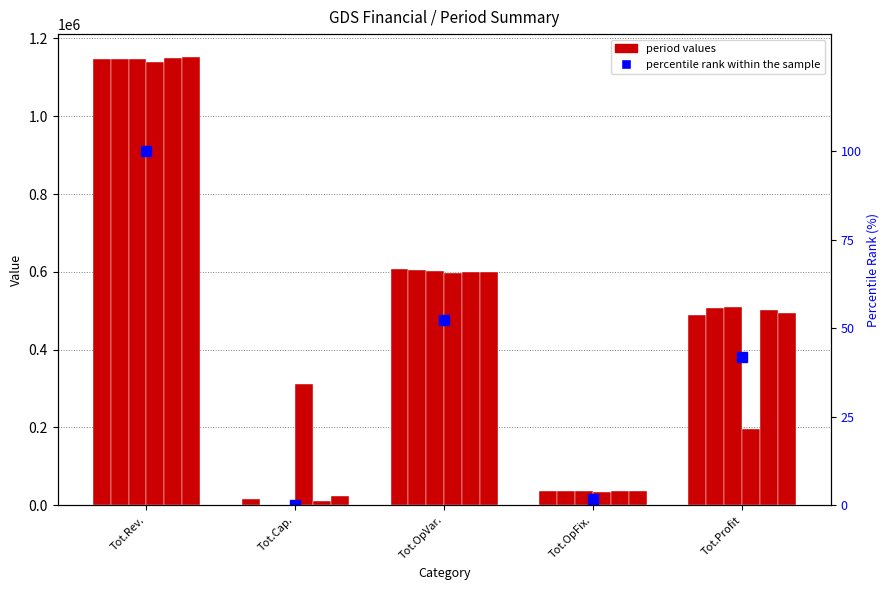

How many values in the col_4 series are below 312000?

2